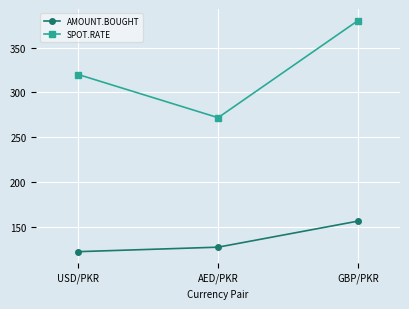

At which label is AMOUNT.BOUGHT closest to 140?

AED/PKR